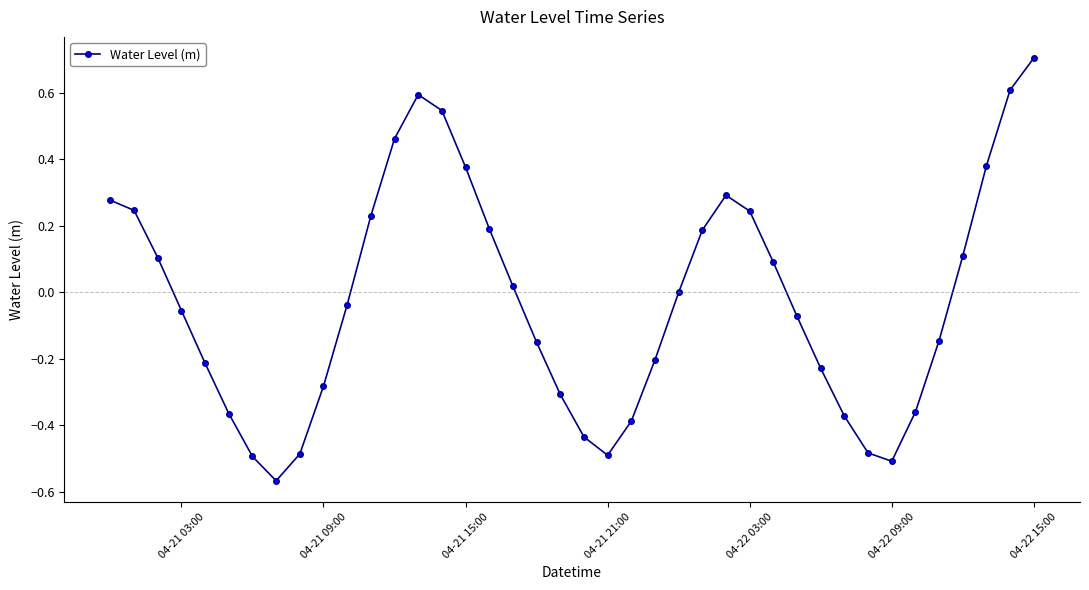

What is the difference between the maximum and second lowest values?

1.2